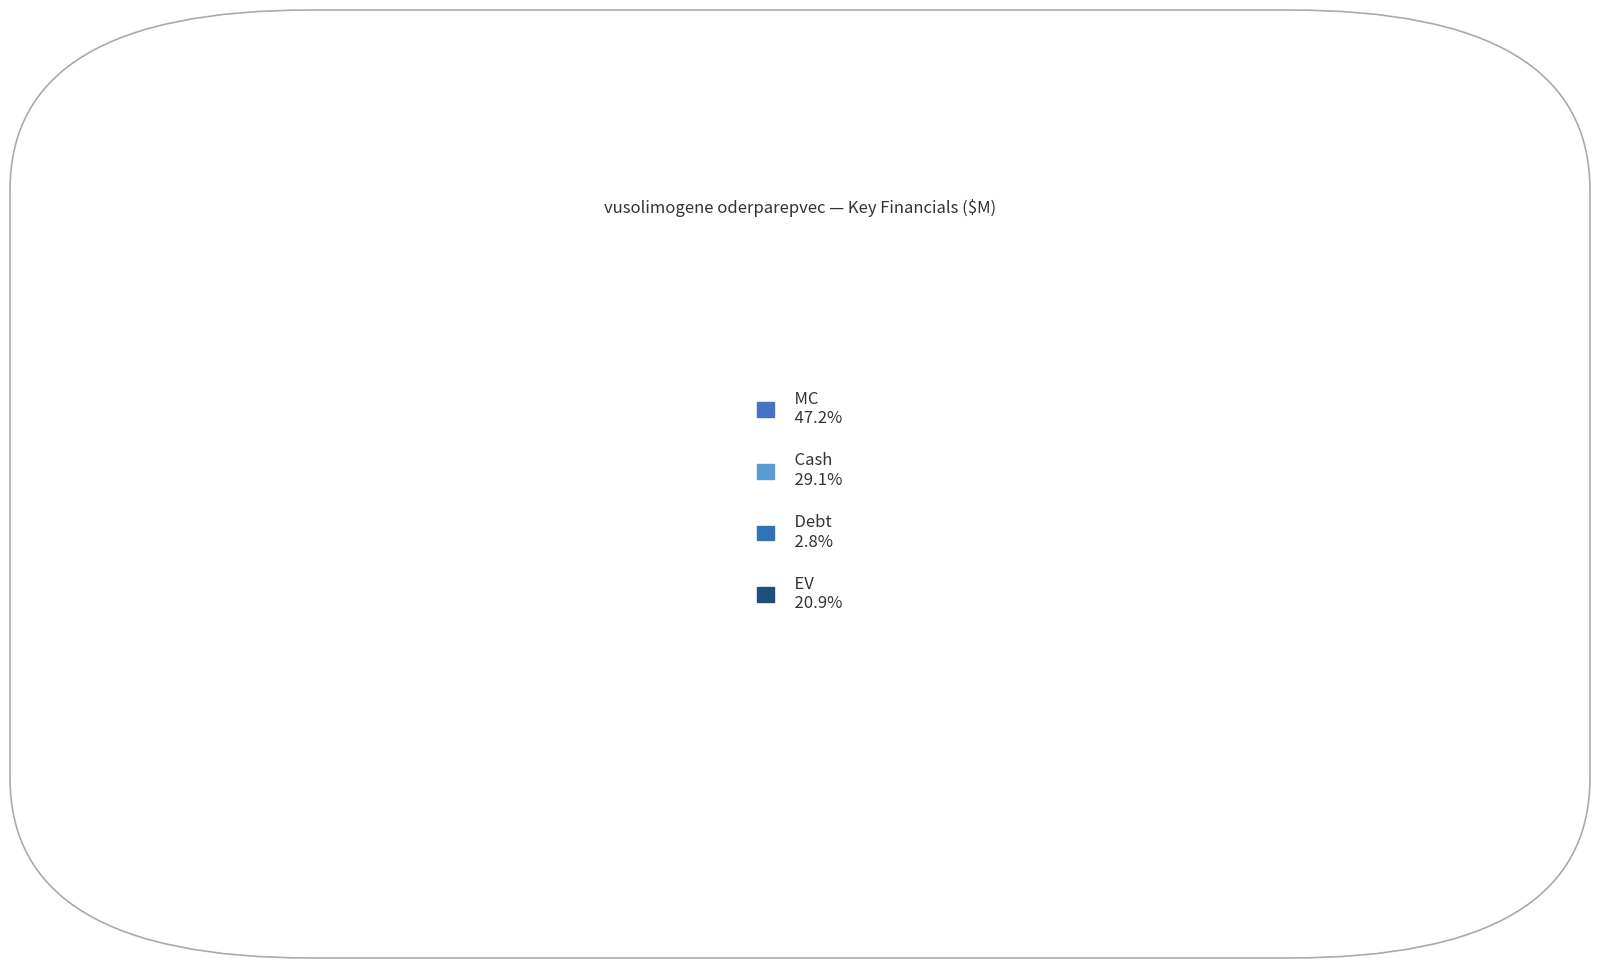

Does any single category account for the majority?

No